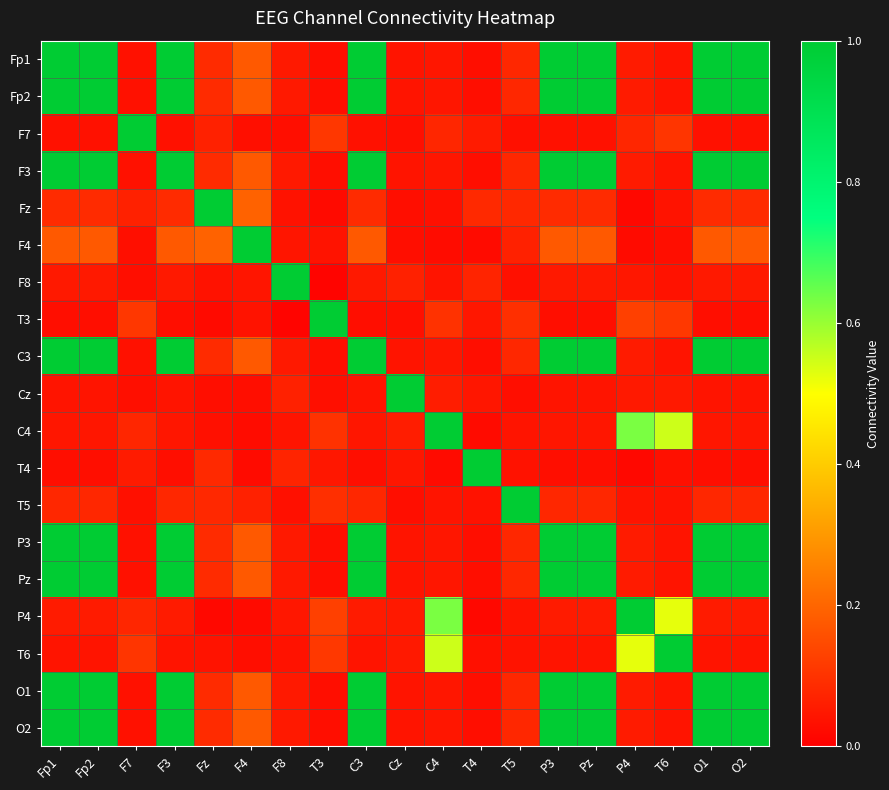

Which has a higher value, T4 or Fz?

Fz